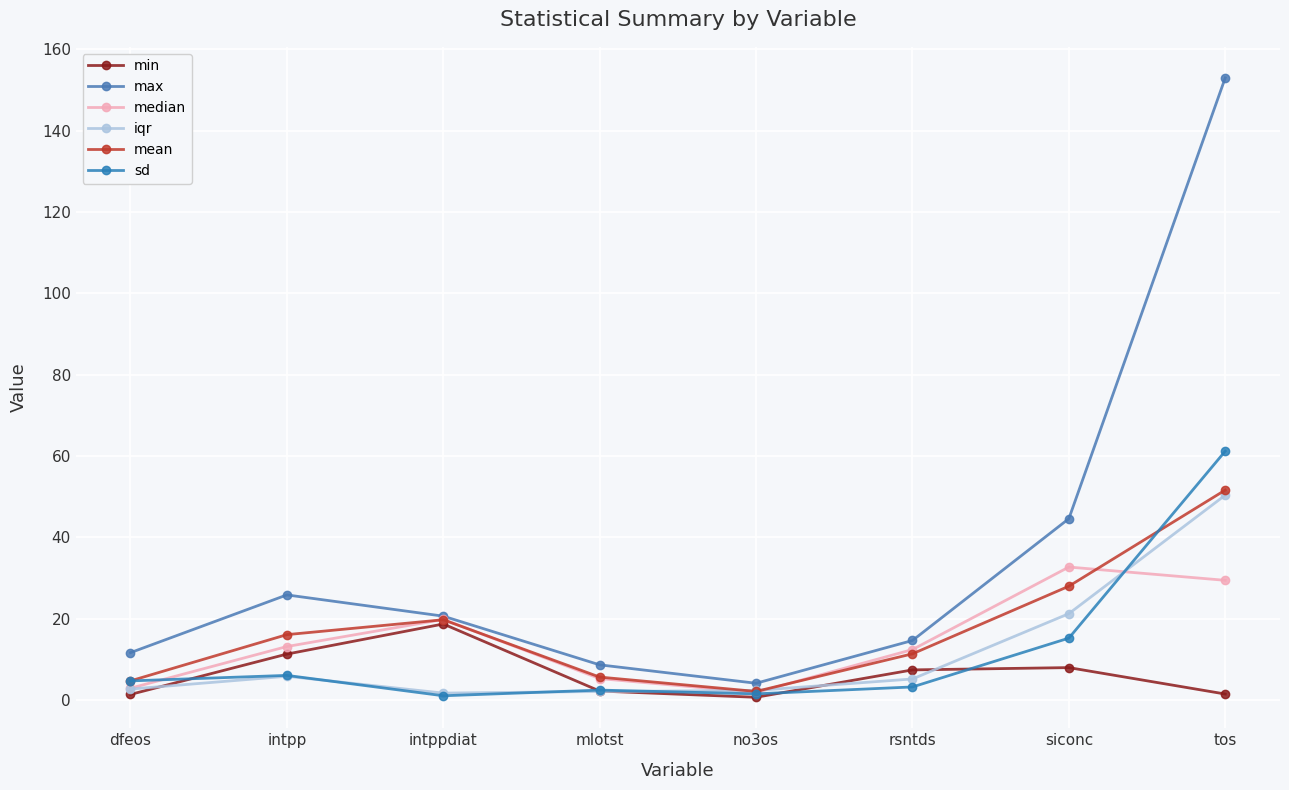

What is the spread (max minus min) of values at intpp?

20.0